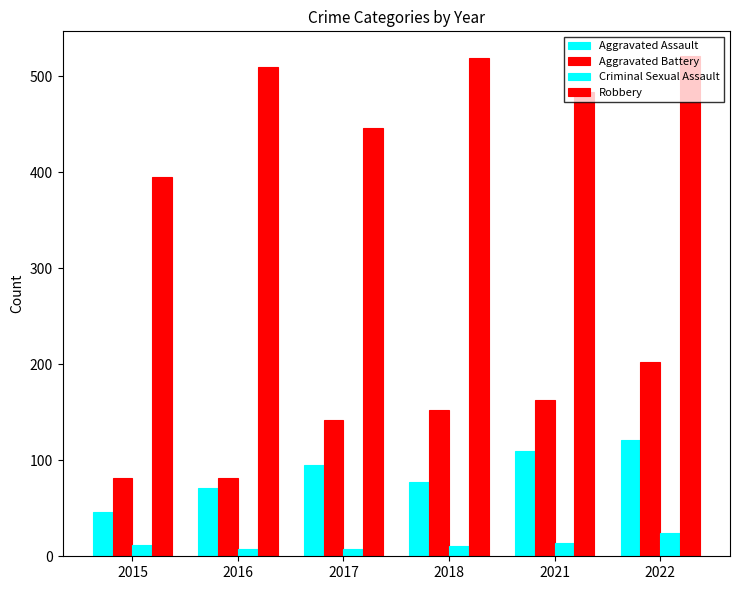

How many distinct data groups are displayed?

4